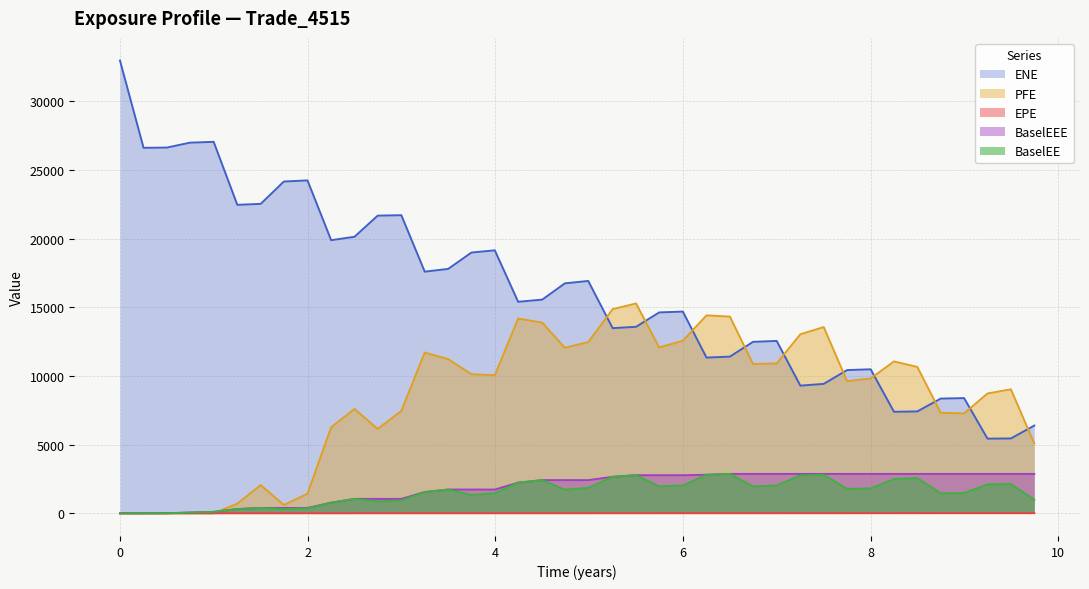

Which series has the largest range (max minus min)?

ENE